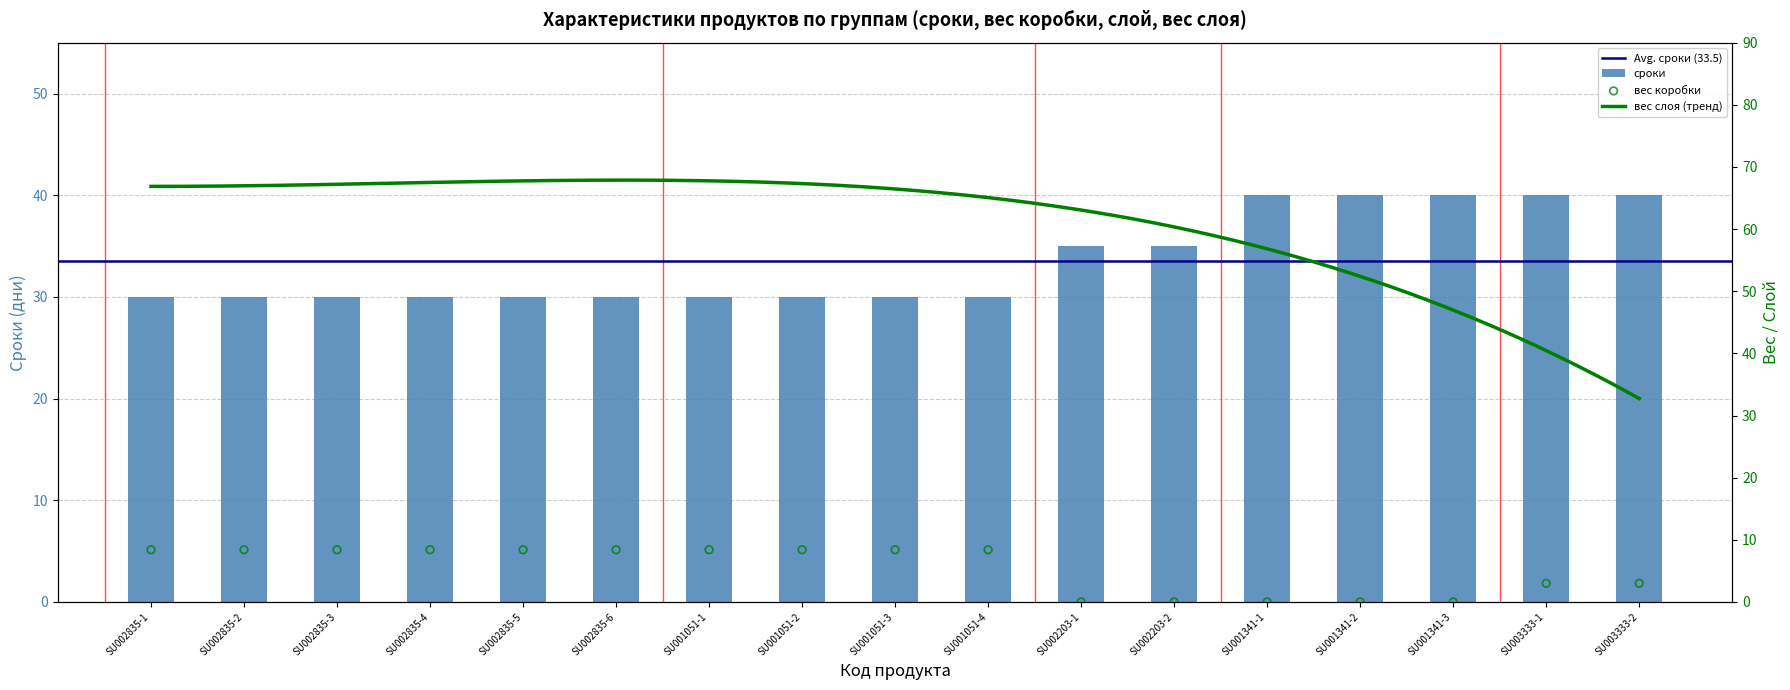

Which series has the largest total across all categories?

сроки